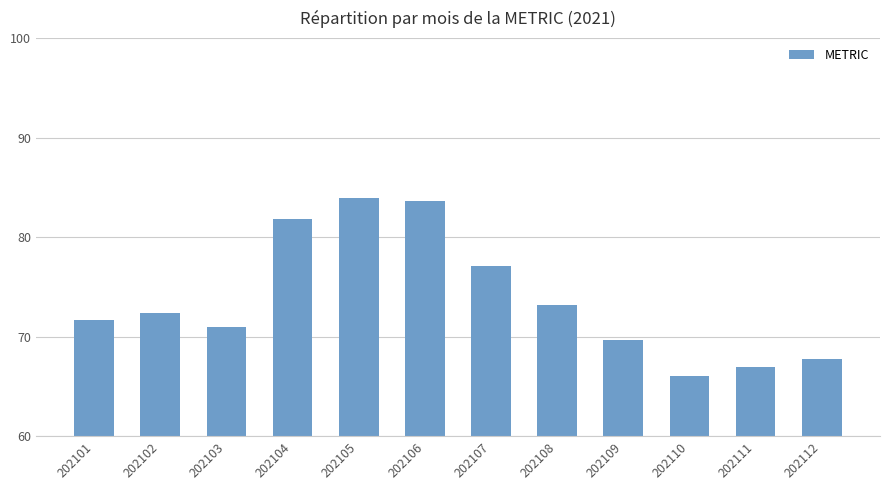

What is the smallest value displayed?

66.0